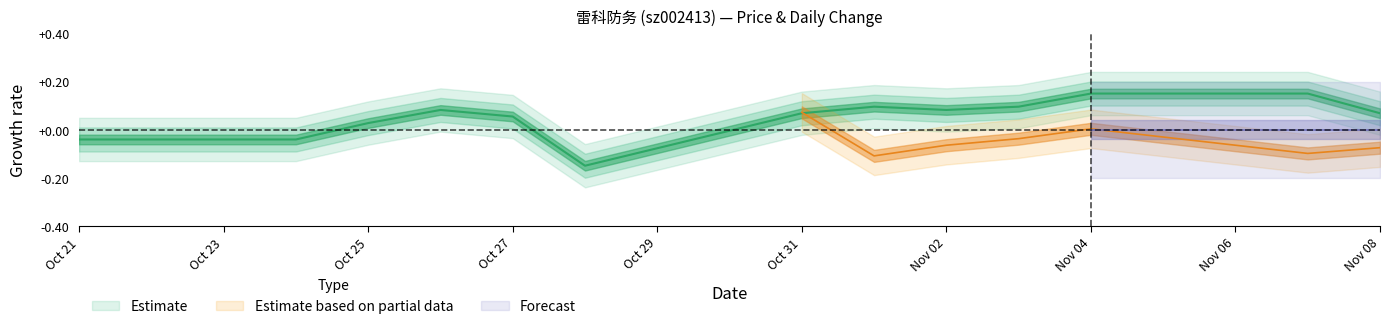

At which category does the data reach its first local peak?

2022-10-26